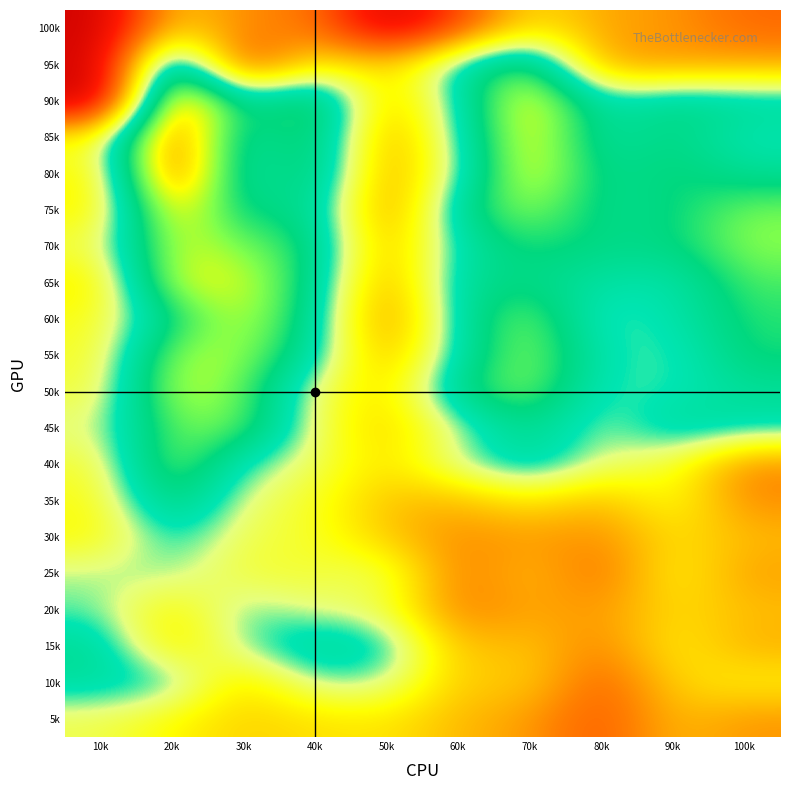

Which category has the lowest value across all series?

10k